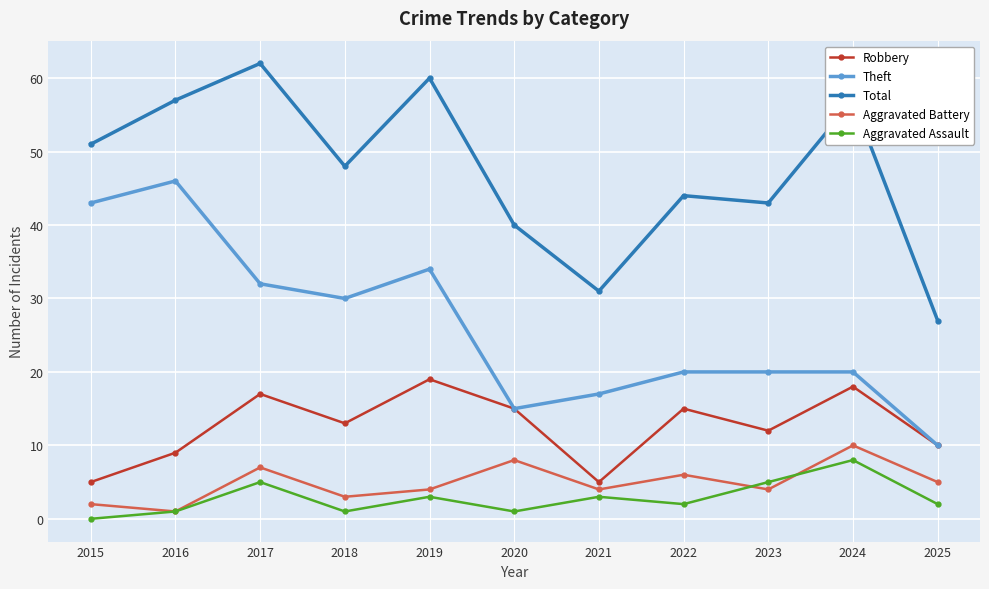

True or false: Theft and Aggravated Battery intersect in this chart.

False